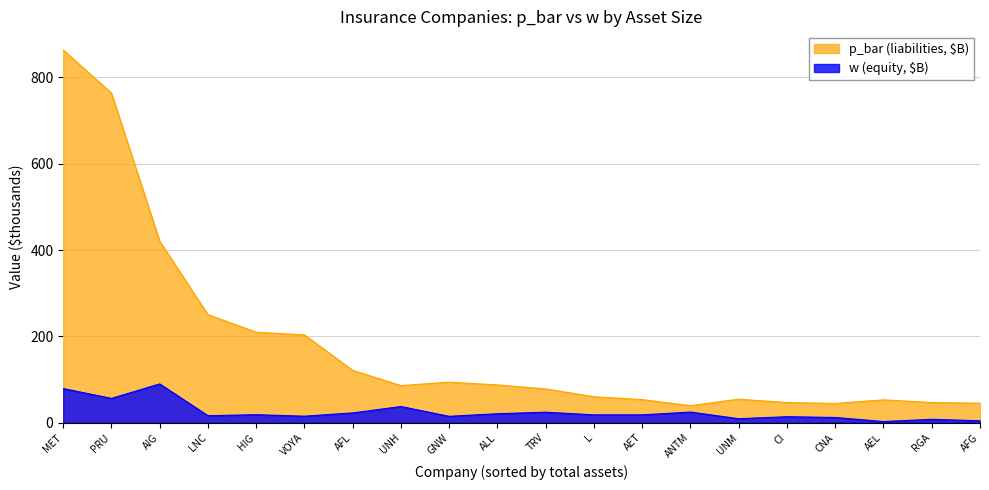

True or false: w_billions and p_bar_billions intersect in this chart.

False